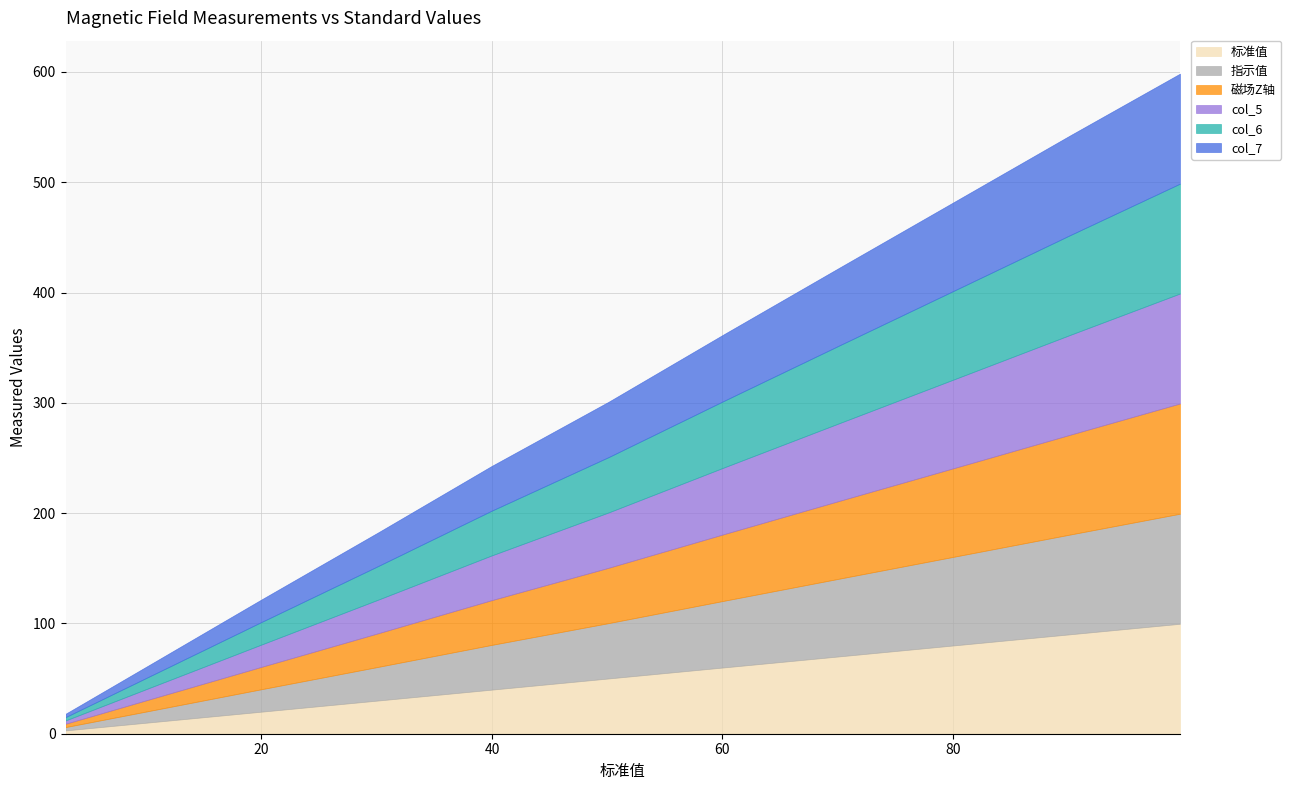

True or false: 标准值 has a value of 90.2 at 90.22.

True